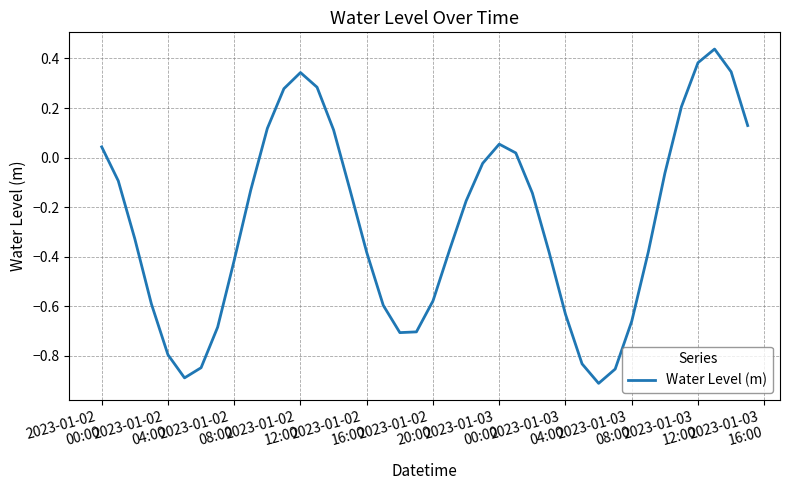

What is the difference between the maximum and minimum values?

1.3